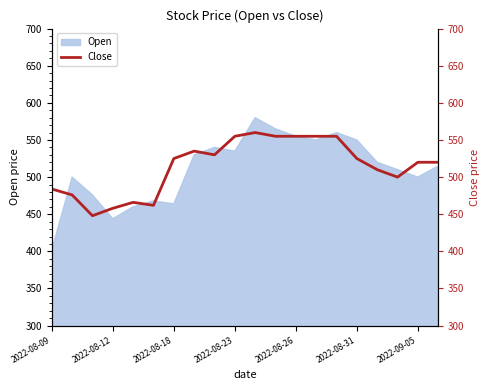

What is the maximum value for Open?

580